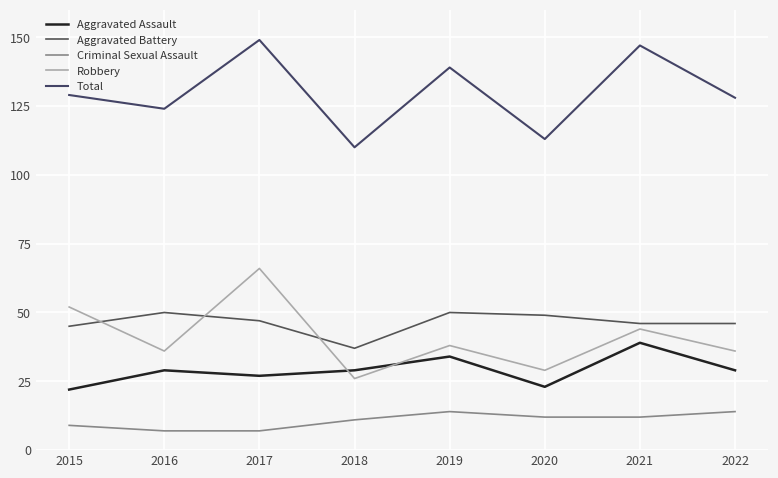

True or false: Aggravated Battery and Aggravated Assault cross at least once.

False